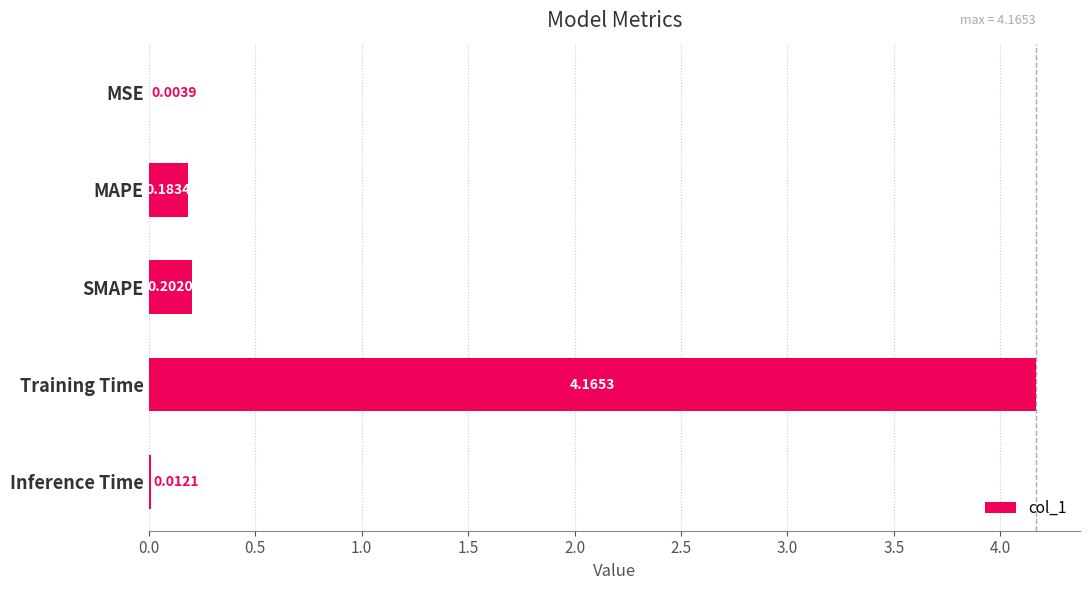

What is the sum of the values at MAPE and Training Time?

4.3